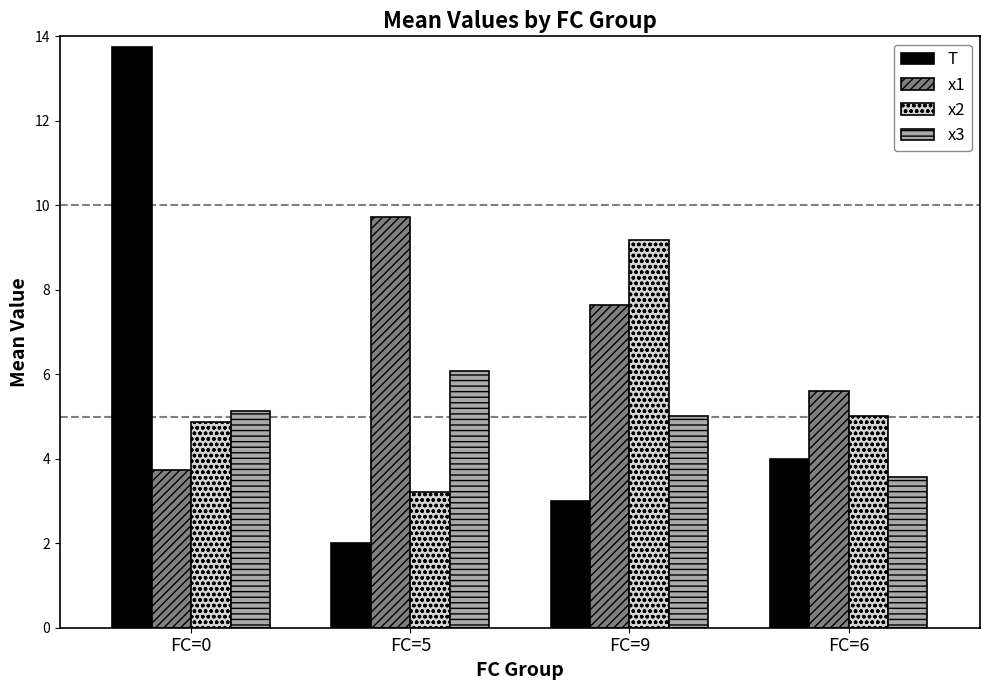

What is the difference between the highest and lowest values at FC=9?

6.2